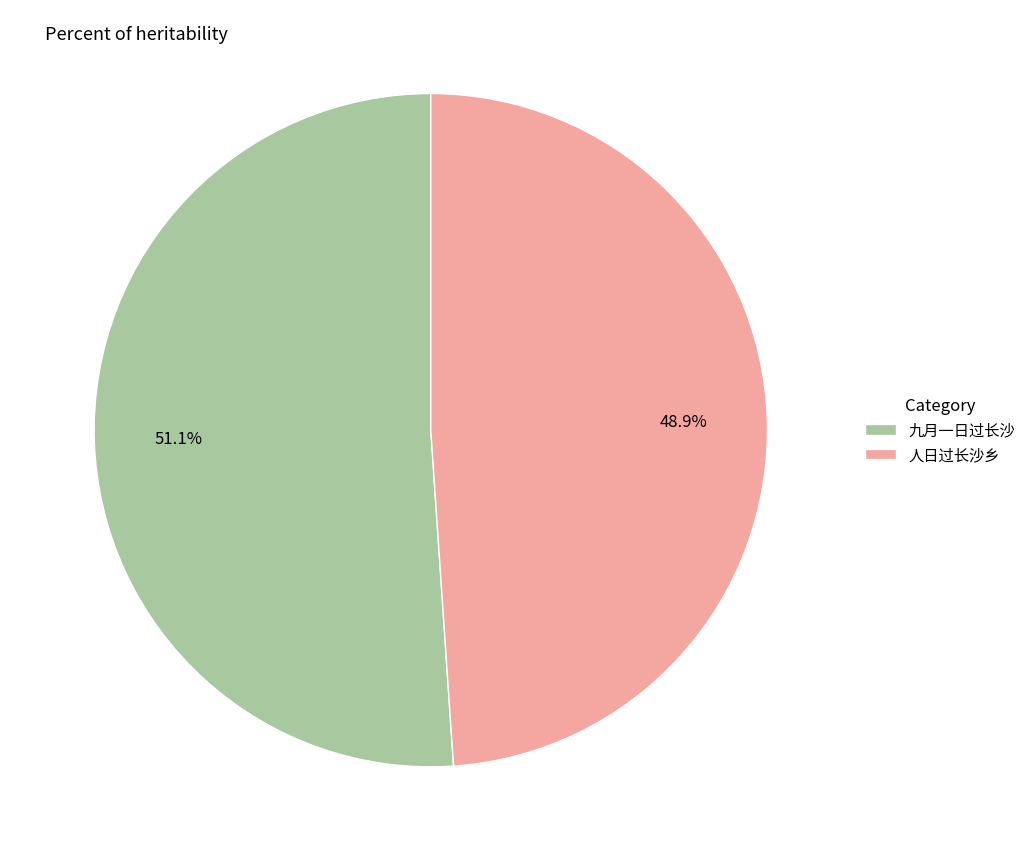

Is it true that 人日过长沙乡 is 62% of the pie?

False